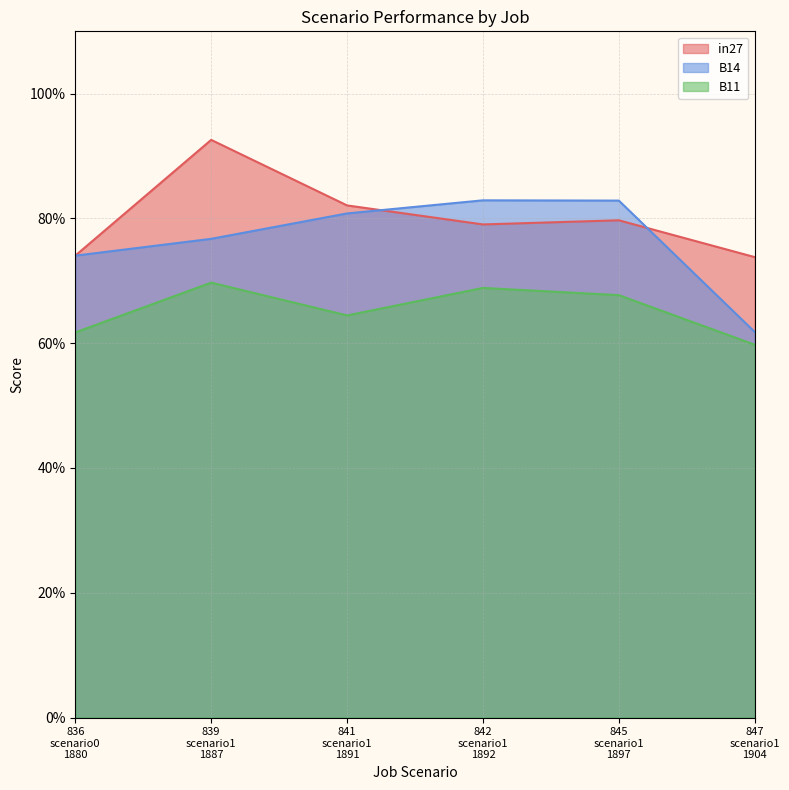

What position from the right is 845 scenario1 1897?

2